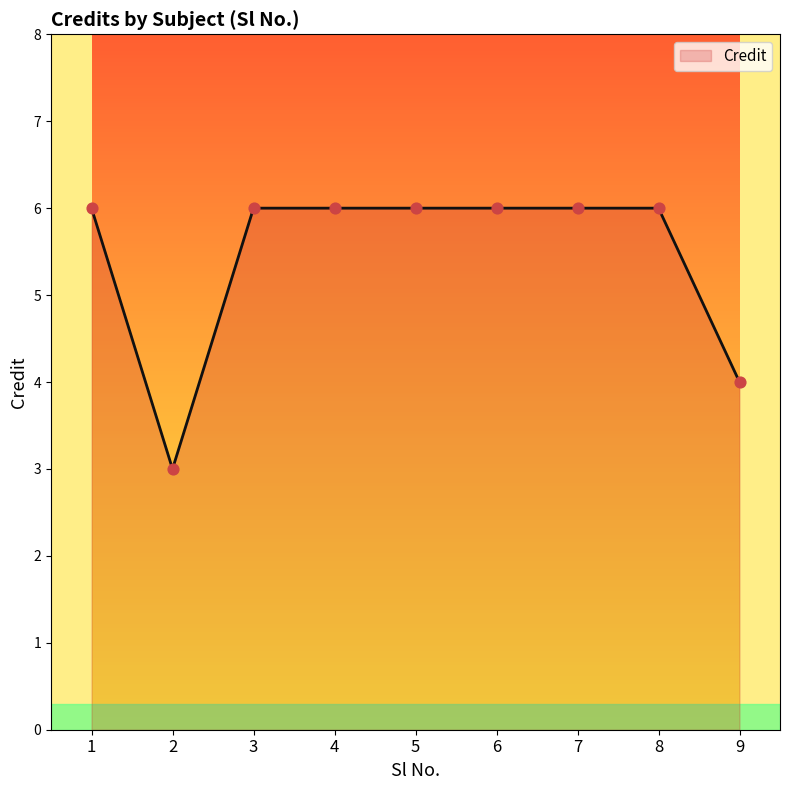

Approximately how many times larger is the value at 4 compared to 6?

1.0